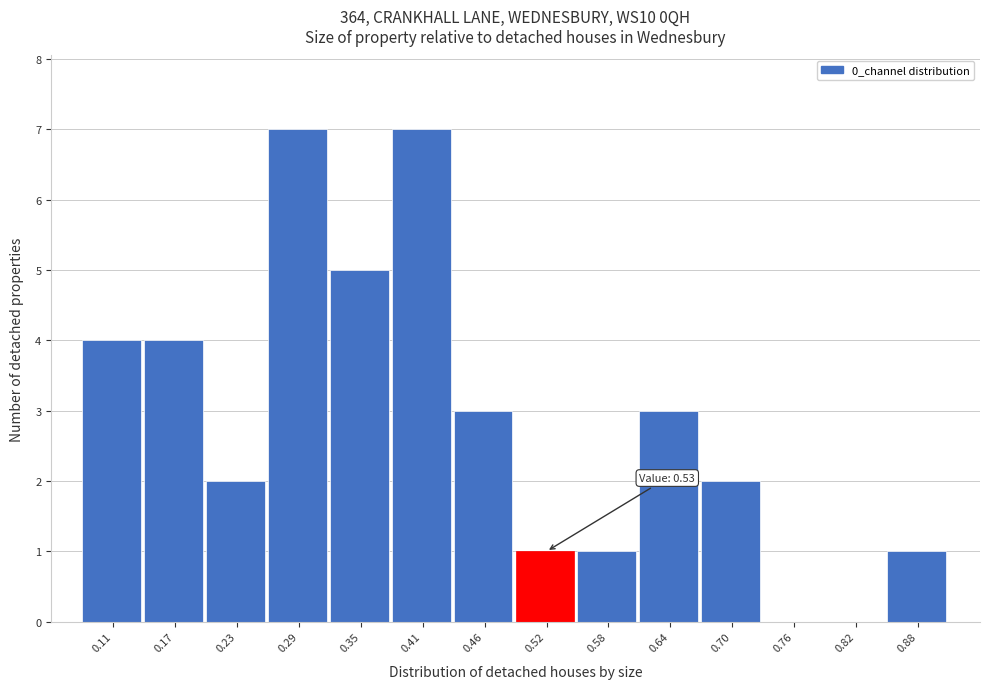

Reading right to left, transcribe all the data shown in this chart.

0.88=1	0.82=0	0.76=0	0.70=2	0.64=3	0.58=1	0.52=1	0.46=3	0.41=7	0.35=5	0.29=7	0.23=2	0.17=4	0.11=4